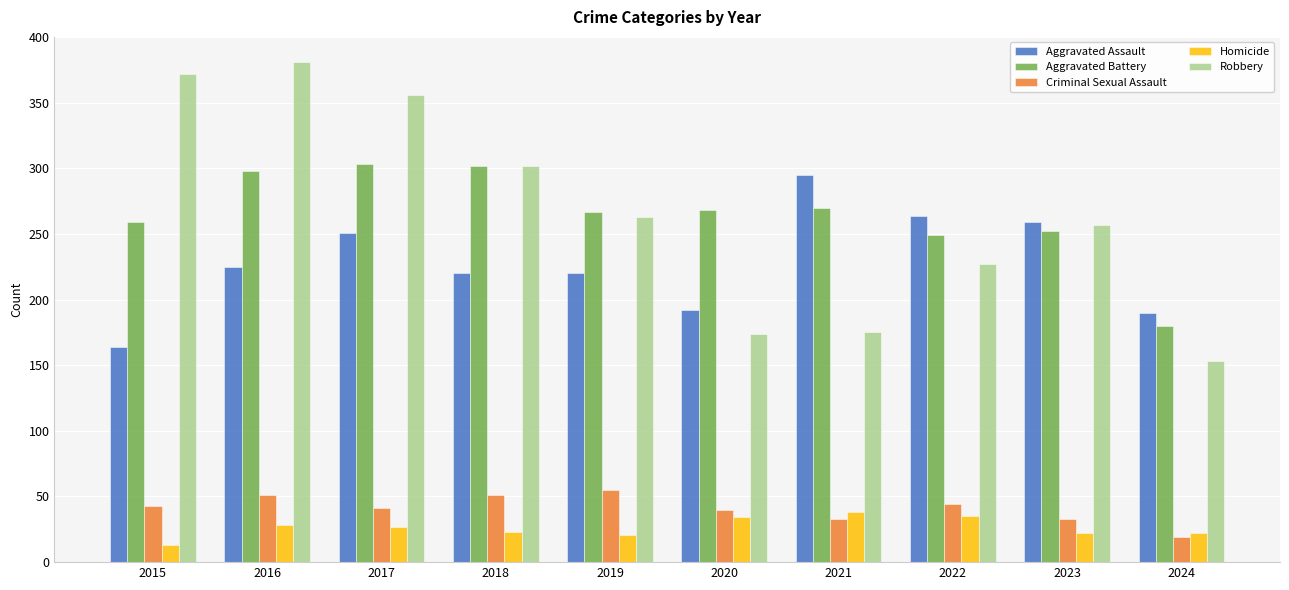

Count the number of categories in the chart.

10